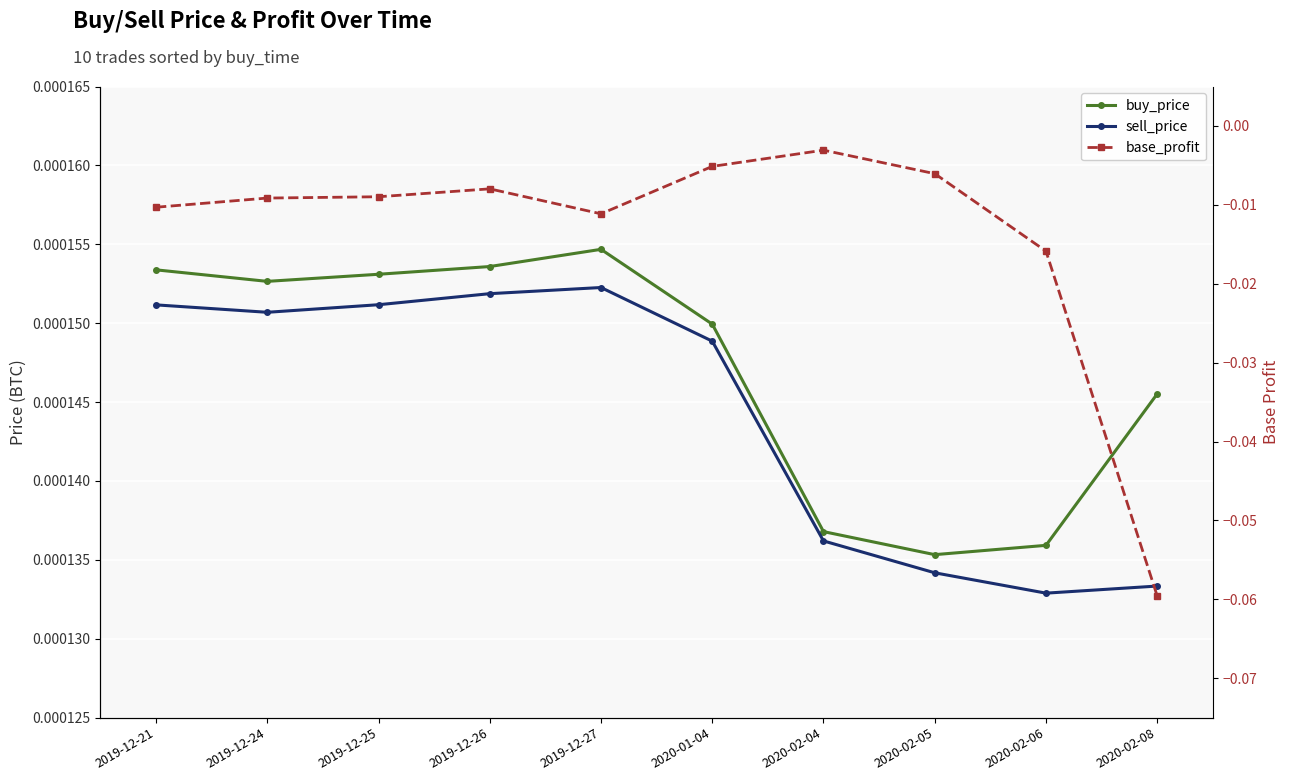

The buy_price series shows 0.0 at 2020-02-08. True or false?

True